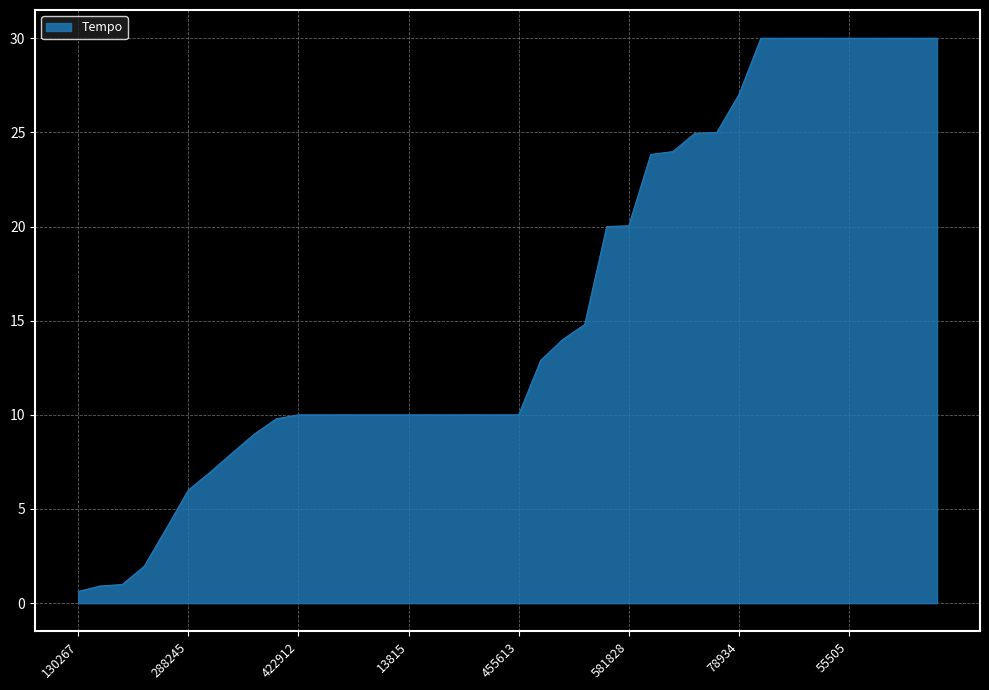

What is the difference between the maximum and minimum values?

29.4